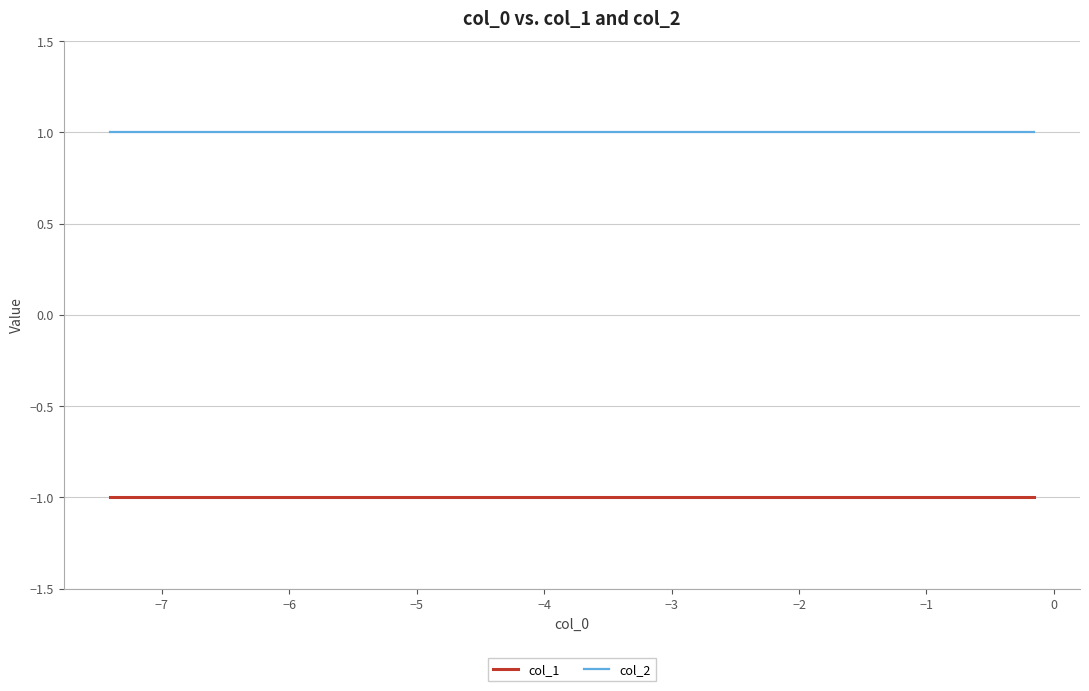

True or false: col_2 and col_1 intersect in this chart.

False